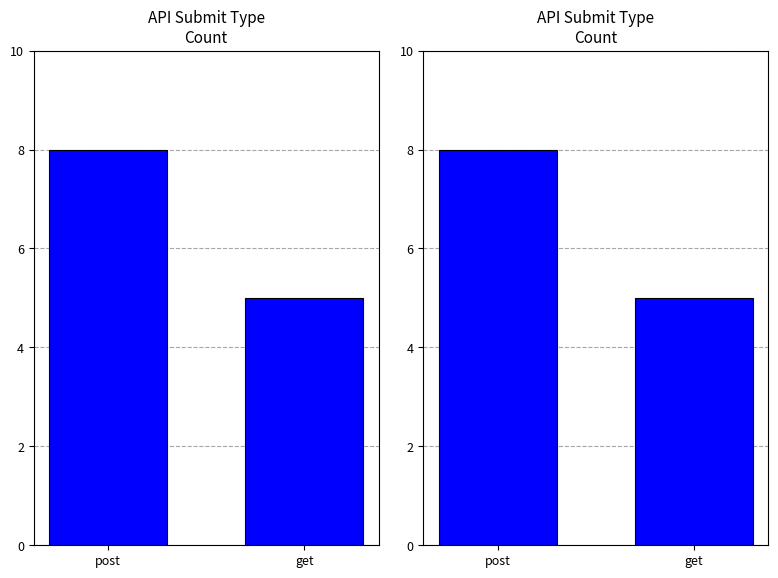

What is the average value?

6